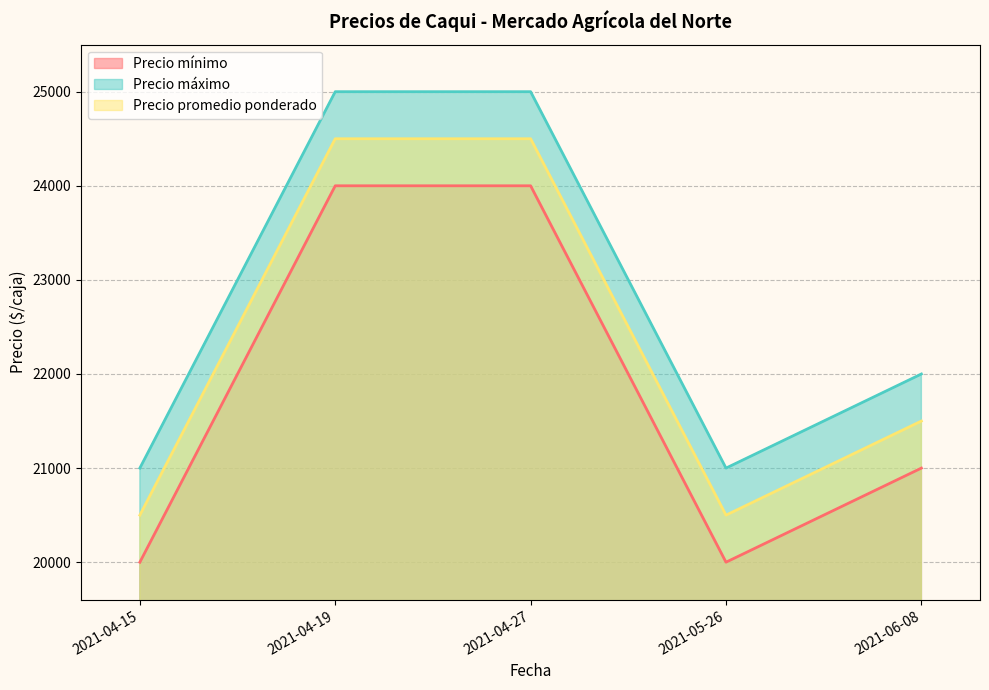

Count the number of data series in this chart.

3